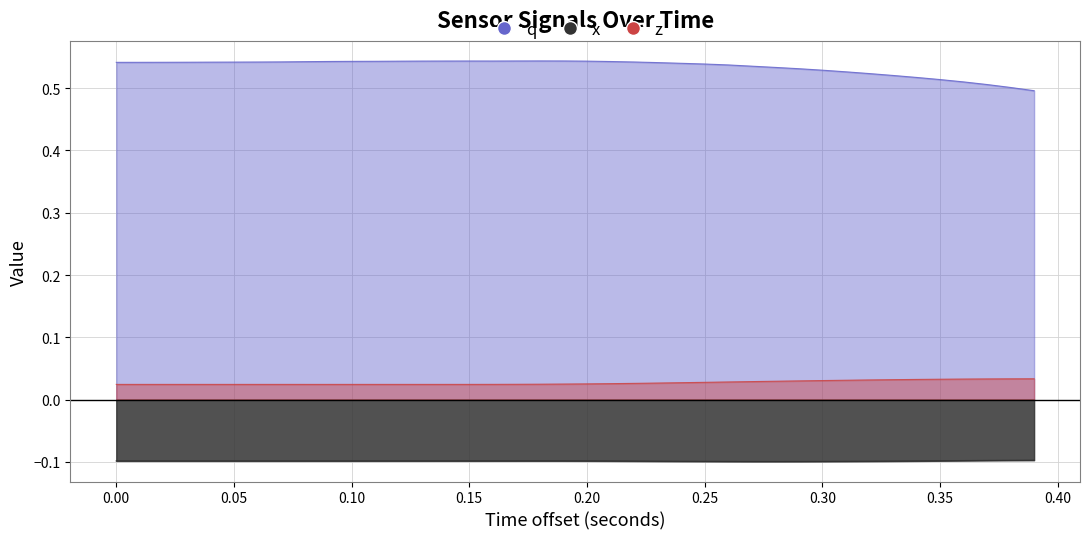

What are all the series names shown in the legend?

q, x, z